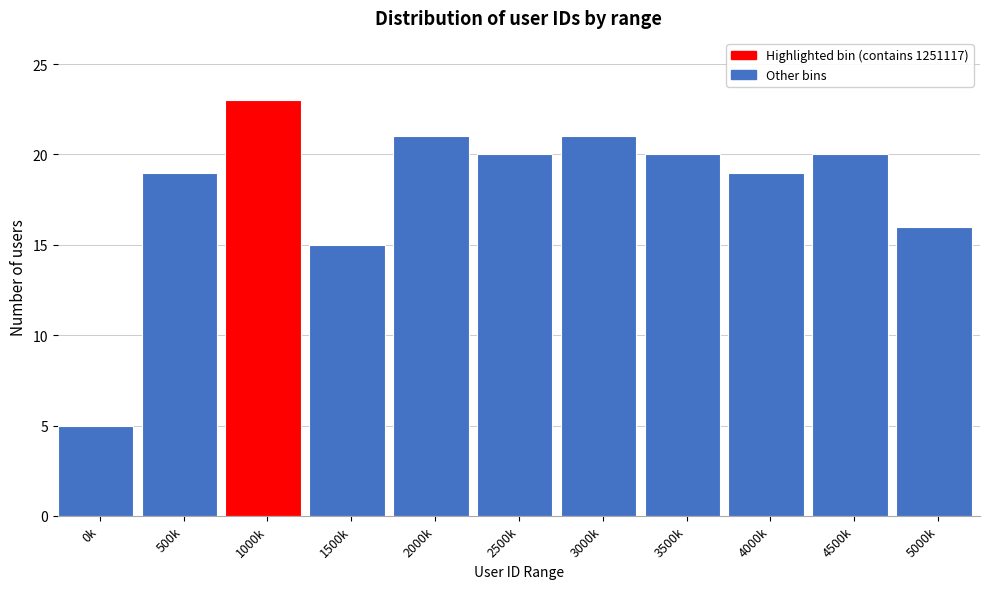

Reading right to left, extract all data points from this chart.

5000k=16	4500k=20	4000k=19	3500k=20	3000k=21	2500k=20	2000k=21	1500k=15	1000k=23	500k=19	0k=5